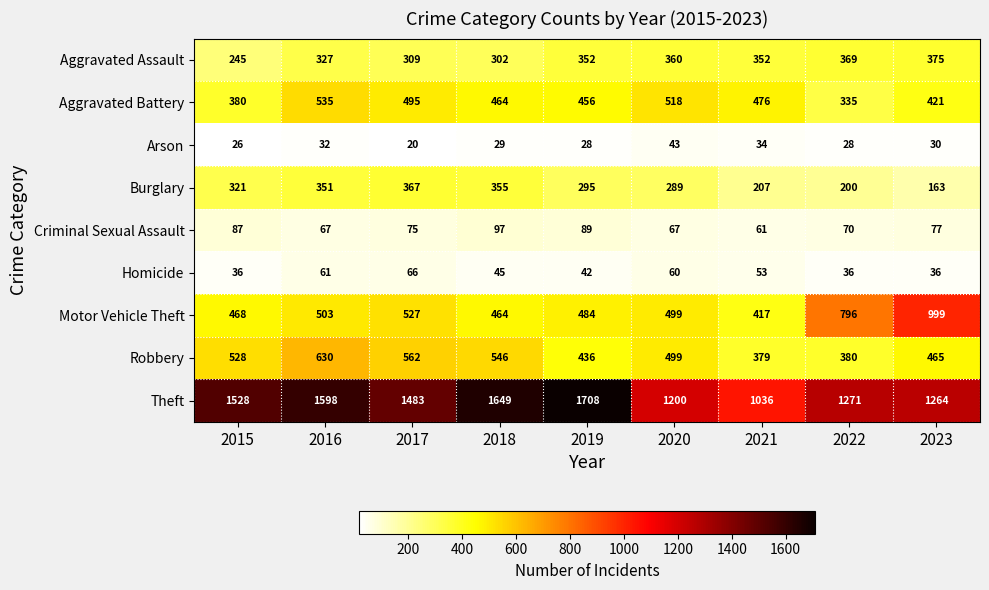

What is the sum of all Arson values?

270